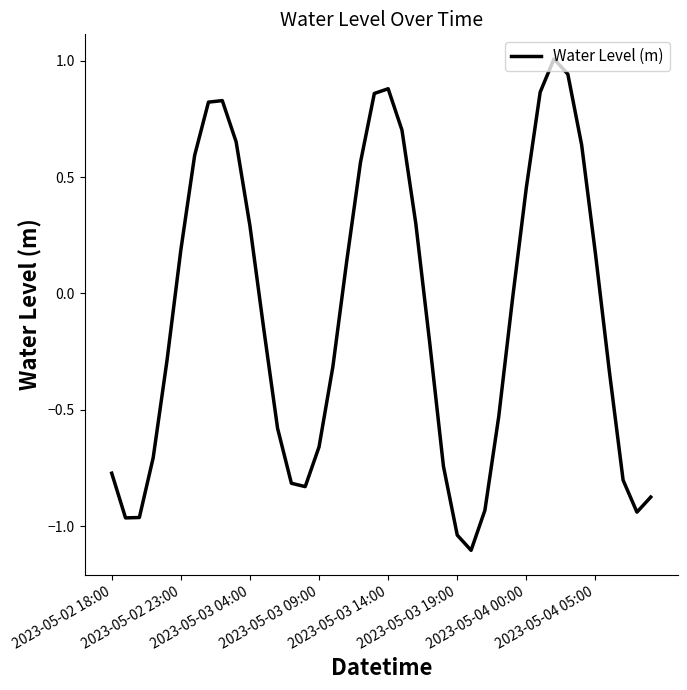

What is the greatest value displayed?

1.0